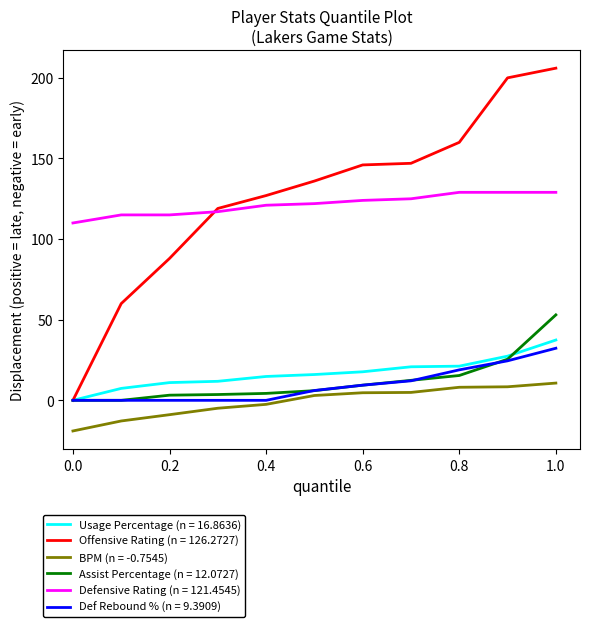

What is the greatest value displayed?

206.0